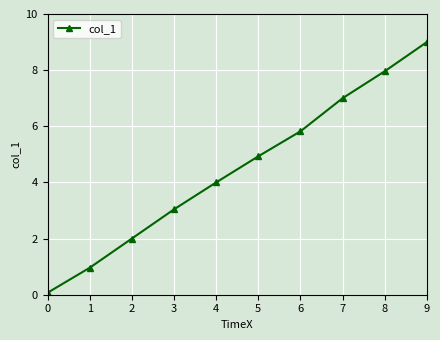

Does the chart have visible grid lines?

Yes